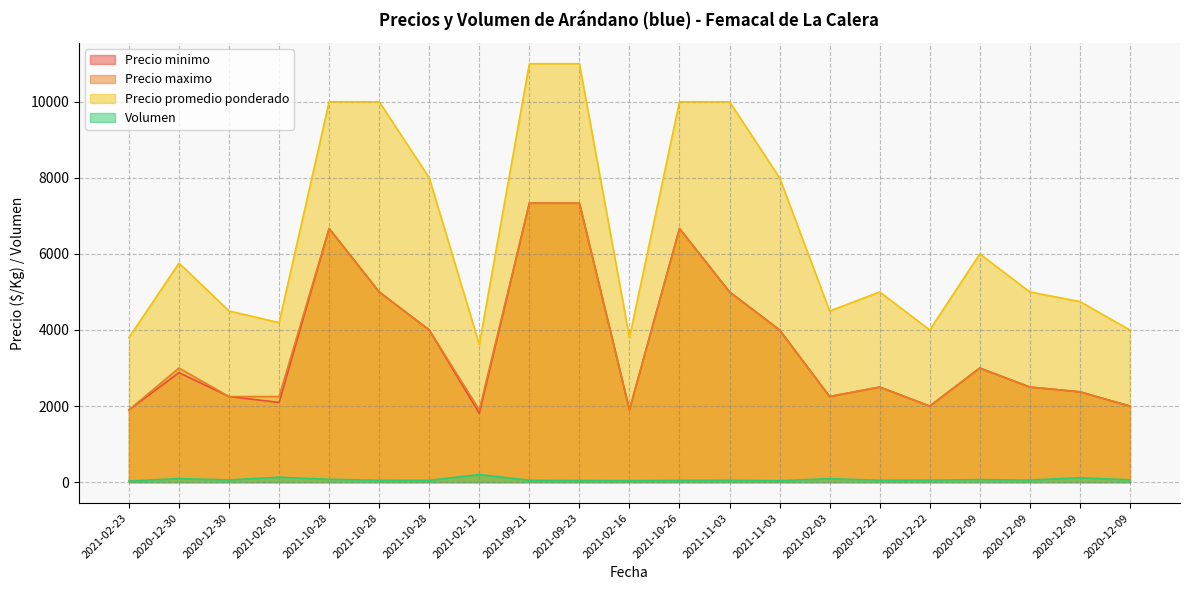

Where is the first local maximum for Volumen?

2020-12-30